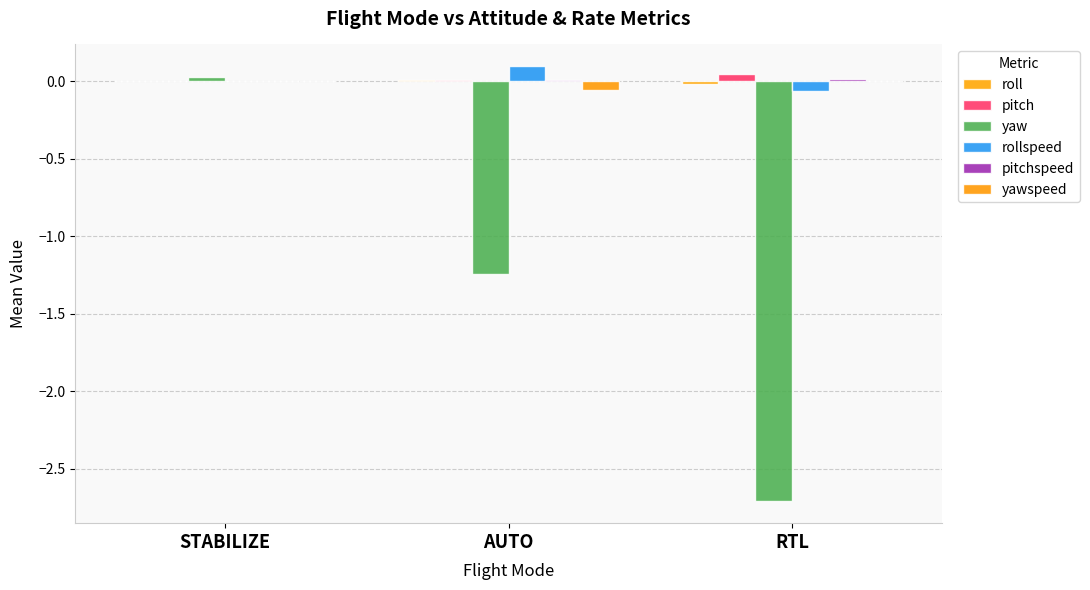

Count the number of data series in this chart.

6